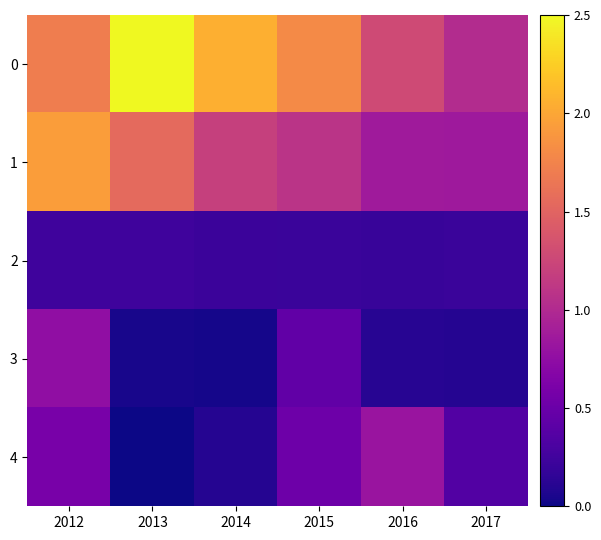

What is the total value across all series at 2014?

1.4